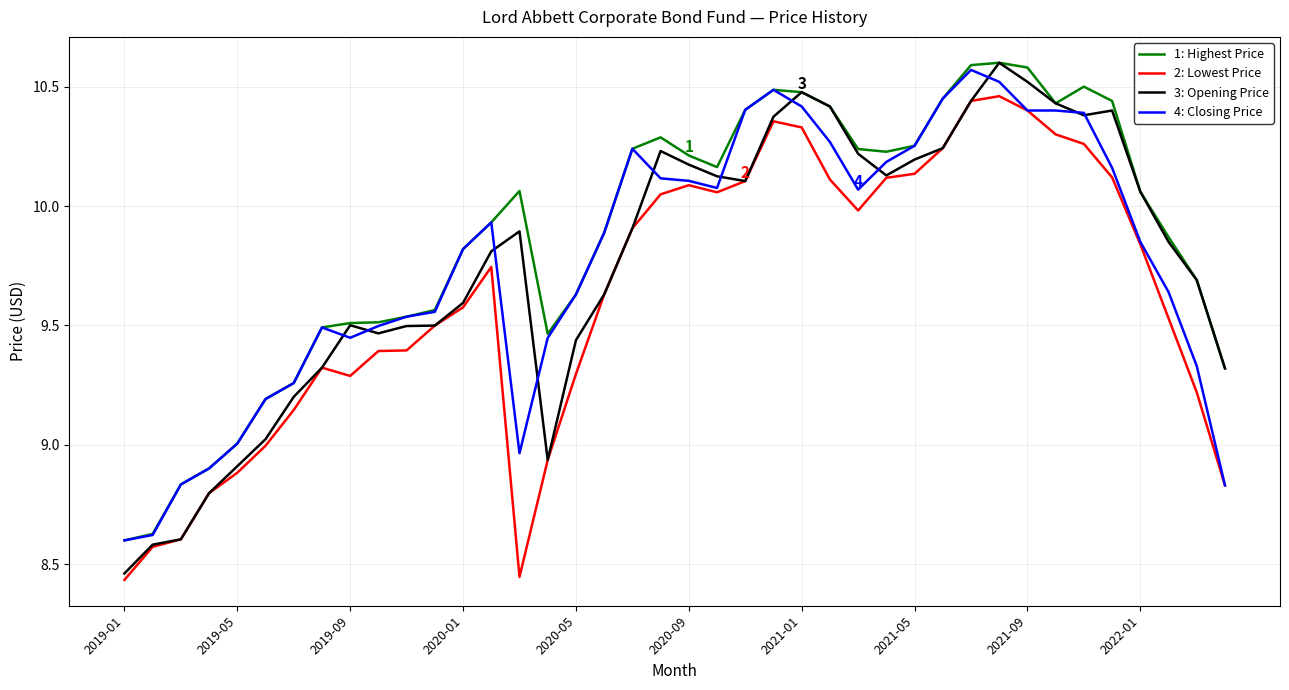

After their last crossing, which series has the higher values: 3: Opening Price or 4: Closing Price?

3: Opening Price